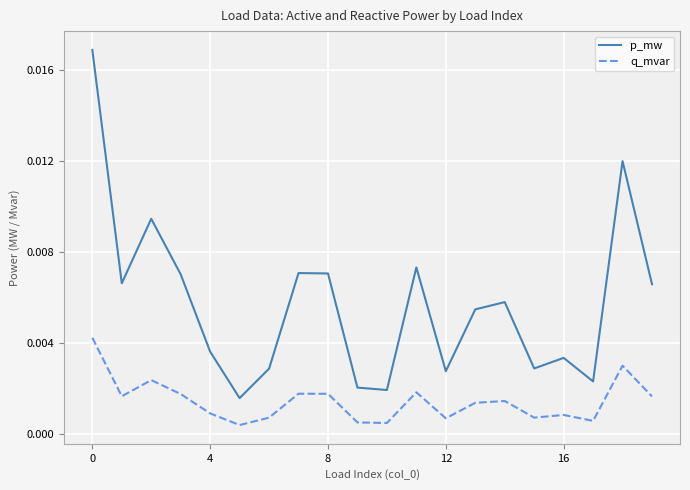

True or false: p_mw and q_mvar intersect in this chart.

False